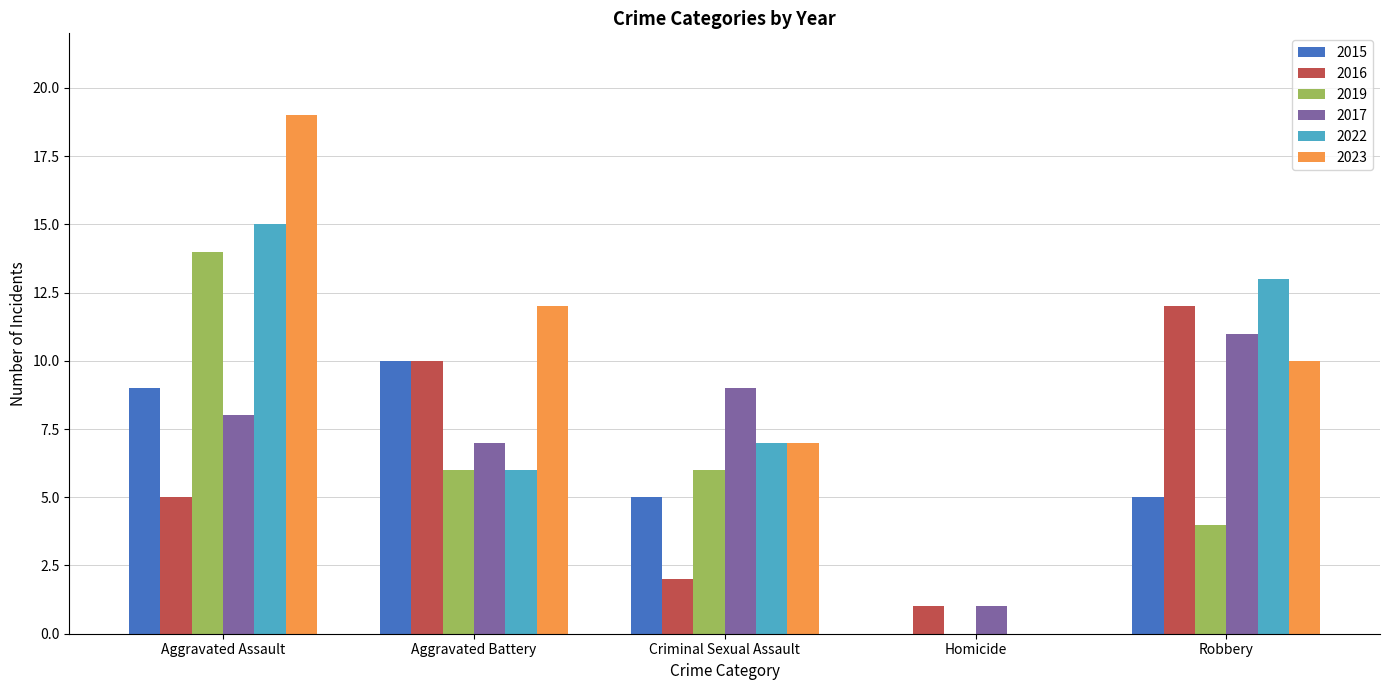

What is the spread (max minus min) of values at Aggravated Battery?

6